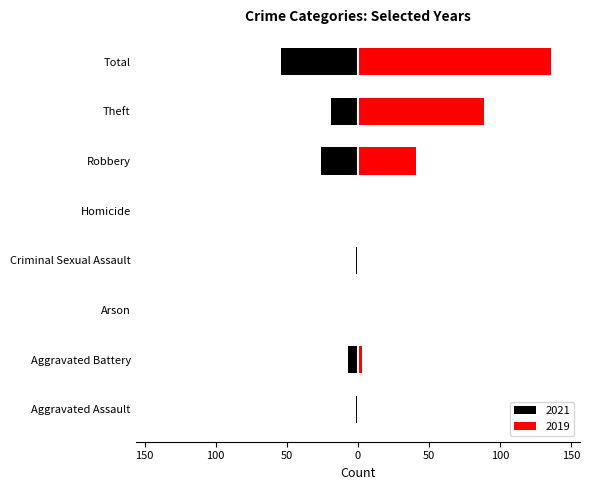

True or false: 2021 has a value of 0 at Criminal Sexual Assault.

False